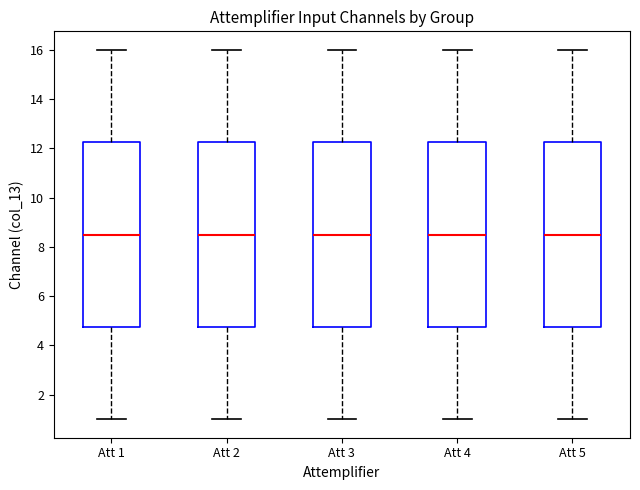

Where does the median line of the box for Att 3 sit on the y-axis? The values are not printed on the chart, so give them approximately, as read against the axis.

8.6